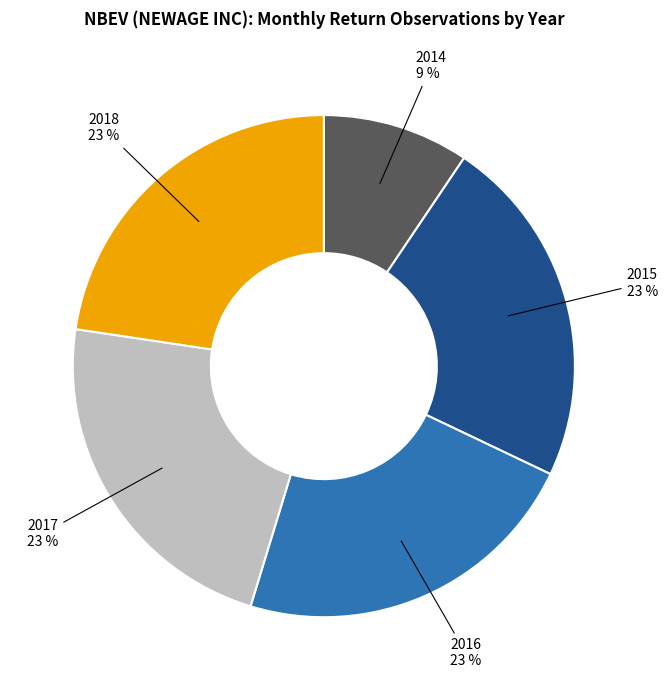

Is there a majority slice in this chart?

No